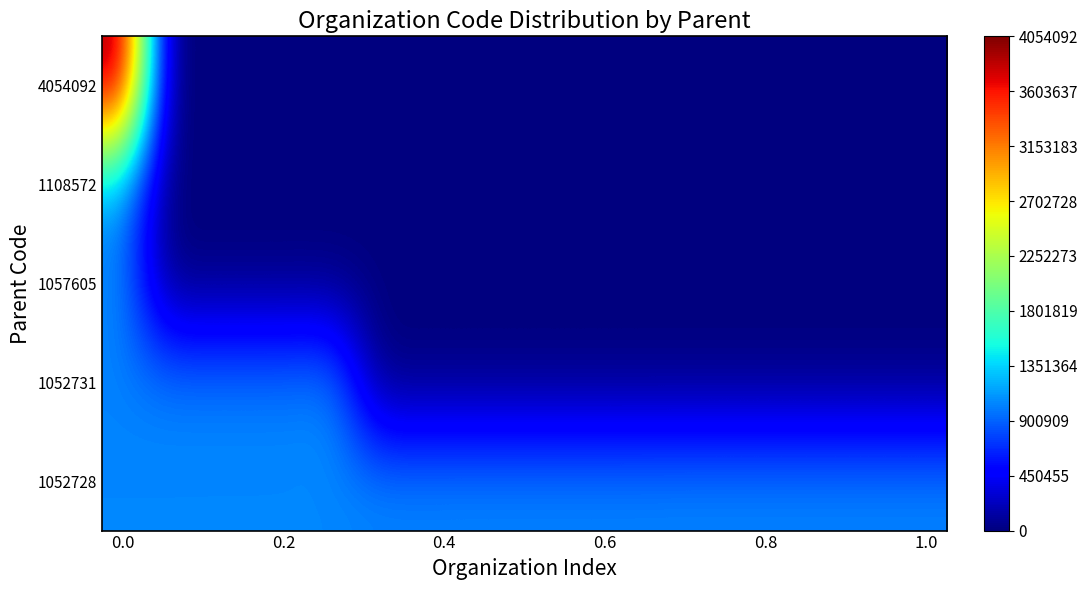

At which category does the chart reach its minimum across all series?

6